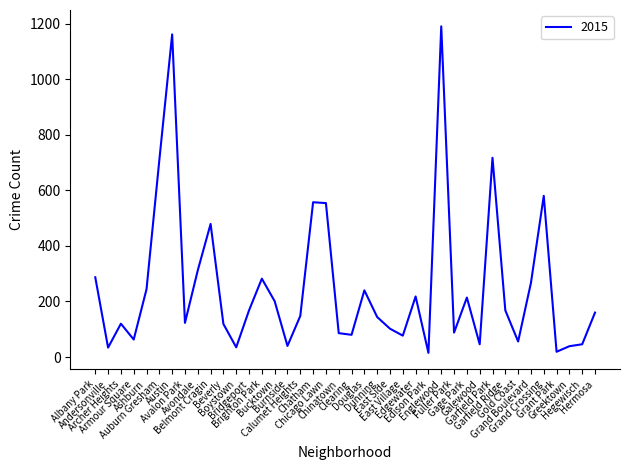

What is the difference between the maximum and minimum values?

1175